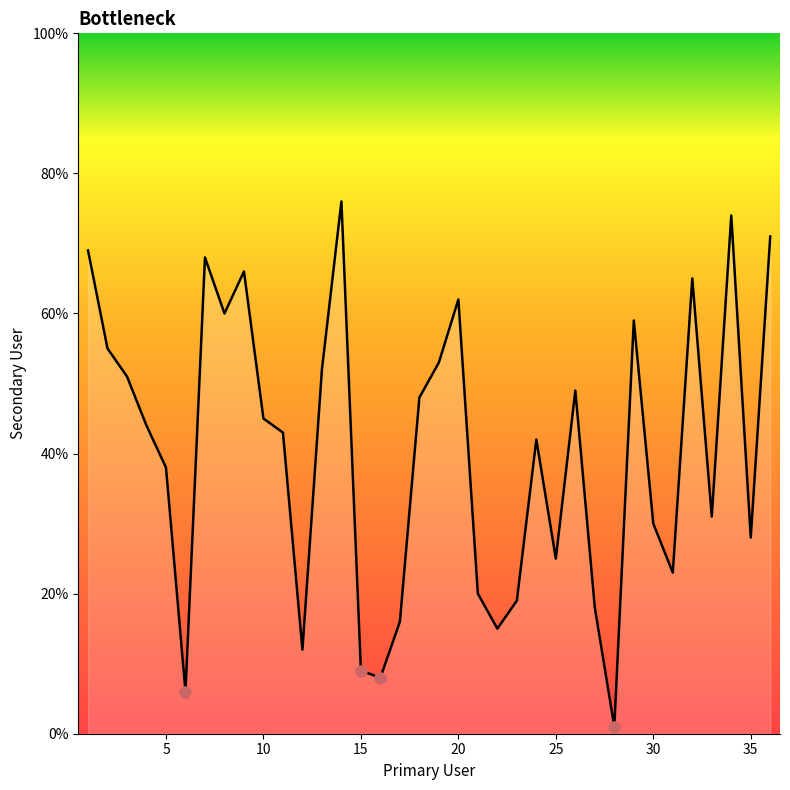

What is the greatest value displayed?

76